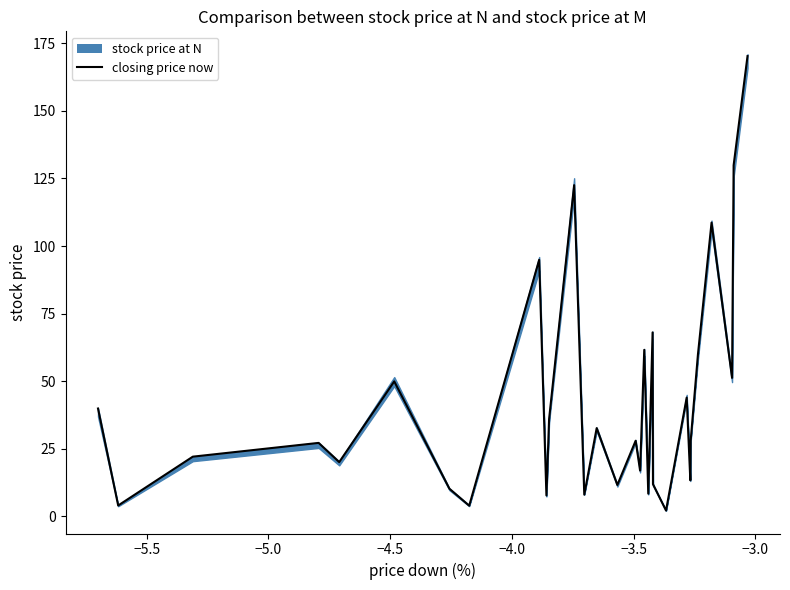

Reading left to right, transcribe all the data shown in this chart.

39.9	4.1	22.1	27.2	20.1	50.0	10.2	4.0	94.9	7.8	36.0	122.5	8.1	32.7	11.6	28.0	17.0	61.6	8.4	68.1	11.9	2.2	44.0	13.4	28.0	59.9	108.7	51.3	129.9	170.3